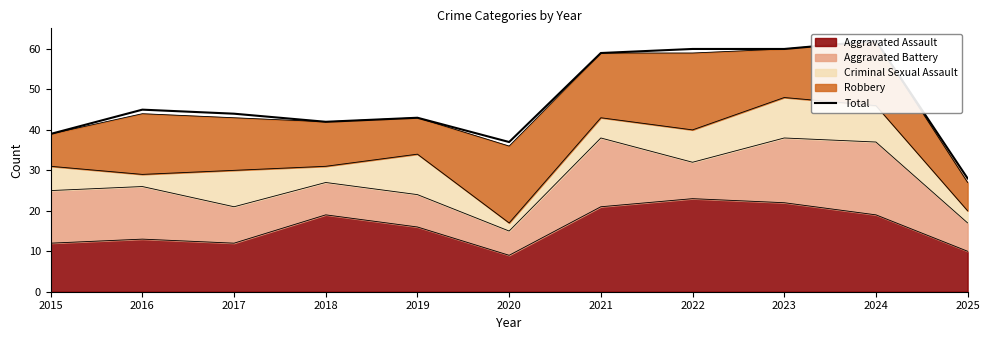

The chart shows a value of 79 at 2016. True or false?

False